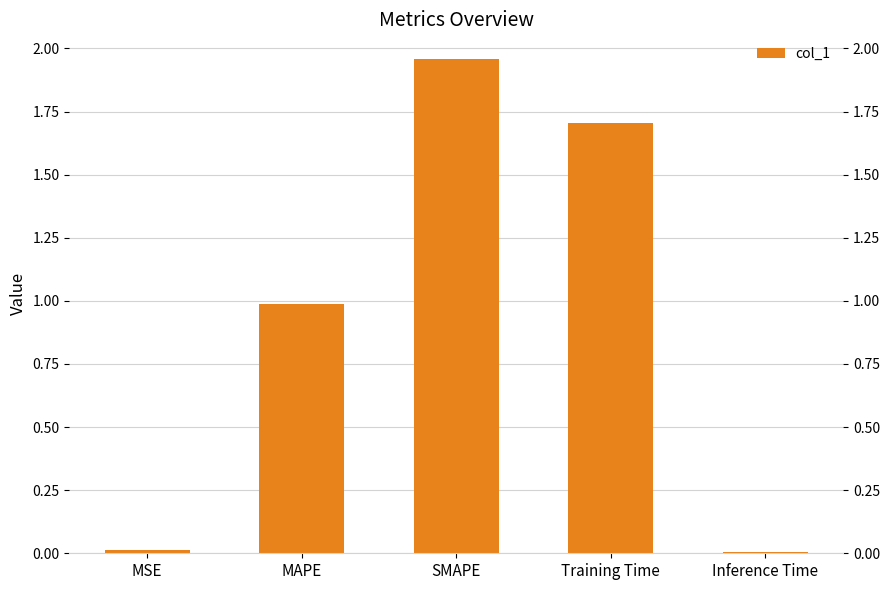

The value at Training Time is 0.7. True or false?

False